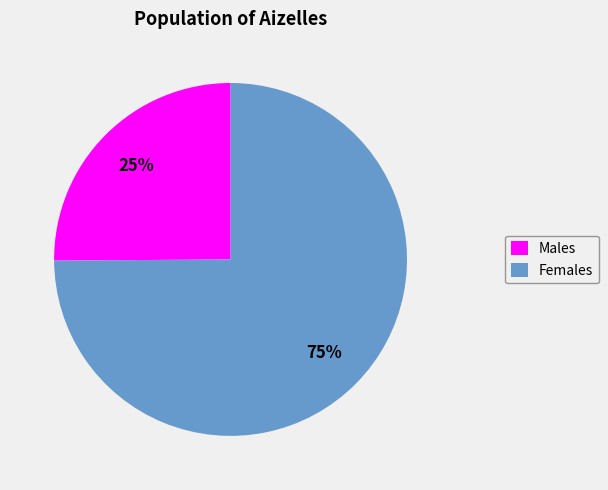

The Males slice represents 25% of the pie. True or false?

True